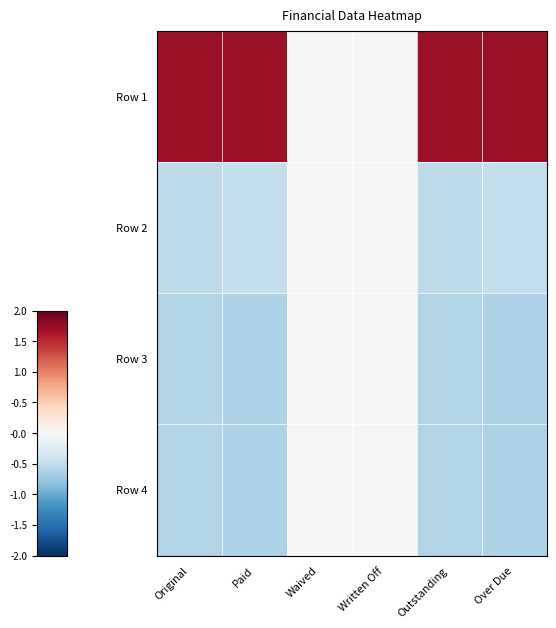

Reading left to right, what are all the values shown in this chart?

Row 1: Original=1.7	Paid=1.7	Waived=0.0	Written Off=0.0	Outstanding=1.7	Over Due=1.7
Row 2: Original=-0.5	Paid=-0.5	Waived=0.0	Written Off=0.0	Outstanding=-0.5	Over Due=-0.5
Row 3: Original=-0.6	Paid=-0.6	Waived=0.0	Written Off=0.0	Outstanding=-0.6	Over Due=-0.6
Row 4: Original=-0.6	Paid=-0.6	Waived=0.0	Written Off=0.0	Outstanding=-0.6	Over Due=-0.6